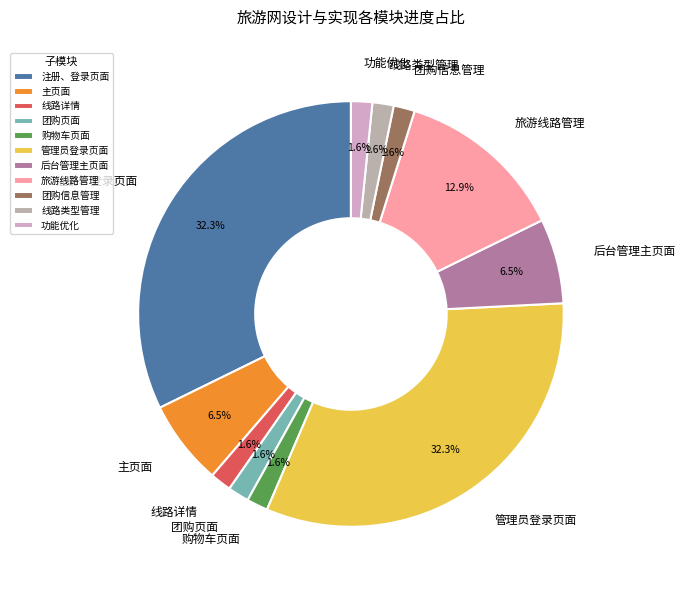

What is the ratio of the value at 管理员登录页面 to the value at 主页面?

5.0